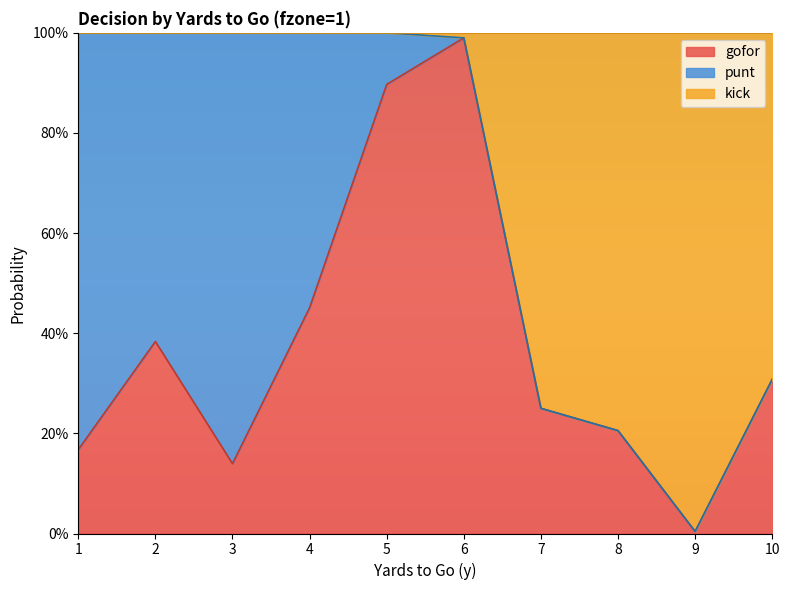

At which category does the chart reach its minimum across all series?

9